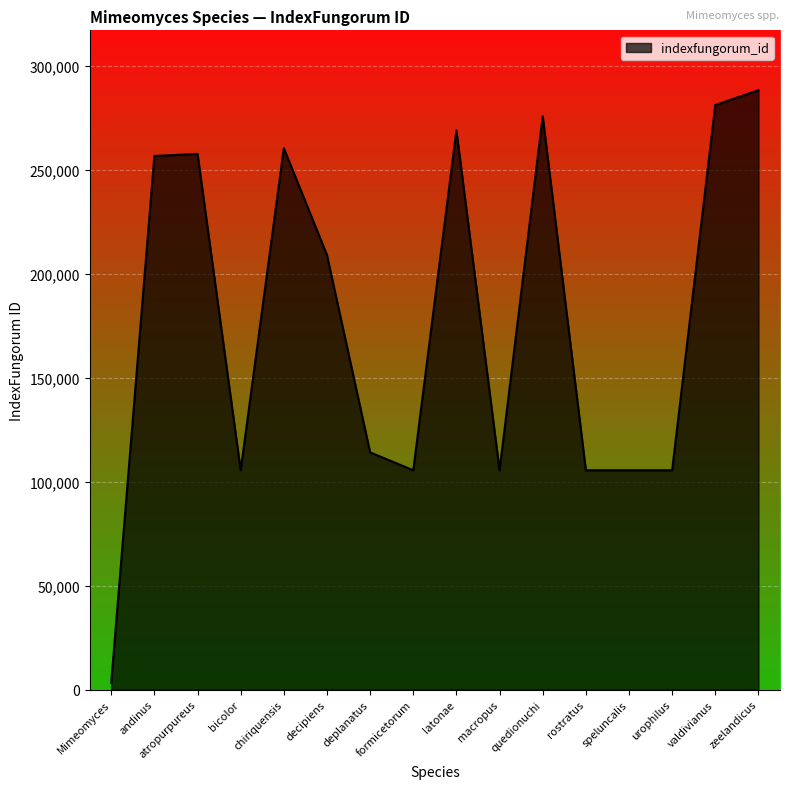

How many lines are shown in the chart?

1